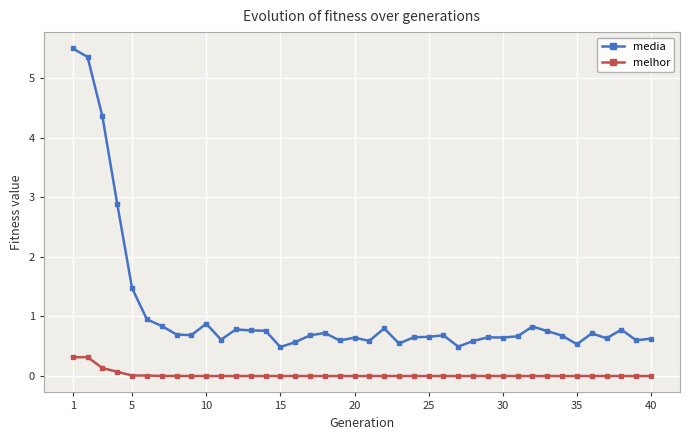

What is the maximum value for melhor?

0.3